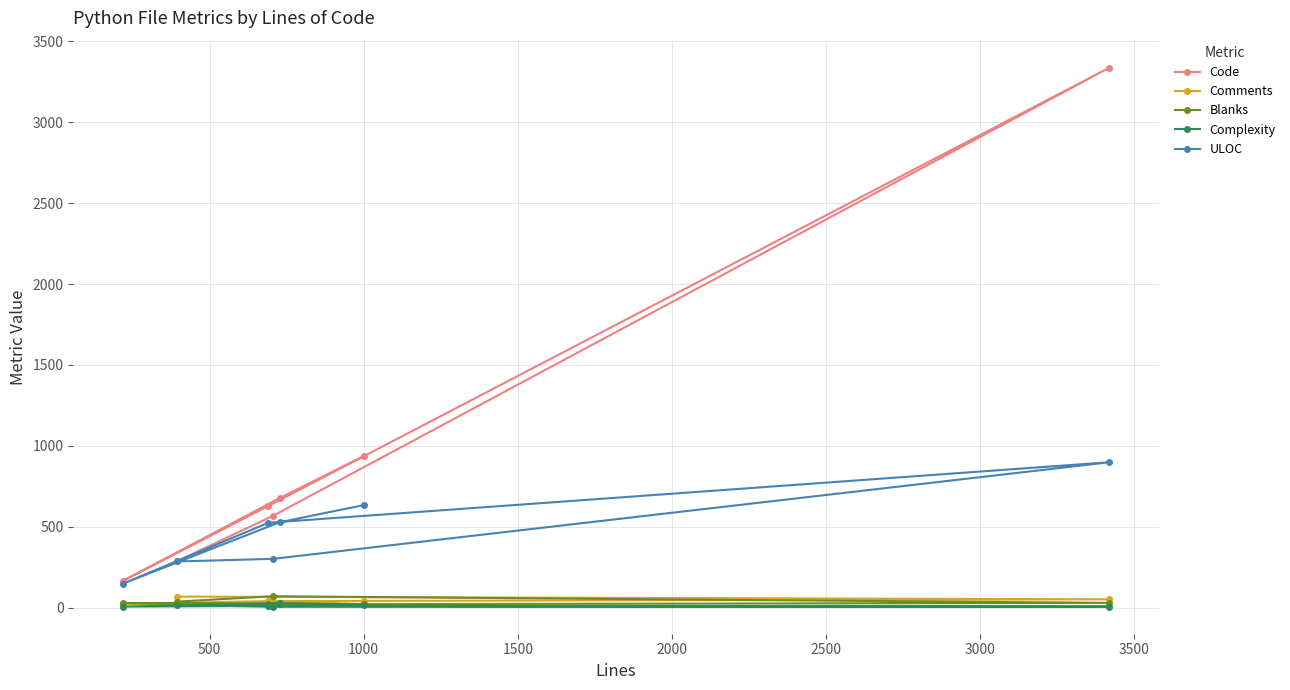

True or false: Comments has more than 0 points higher than both neighbors.

False